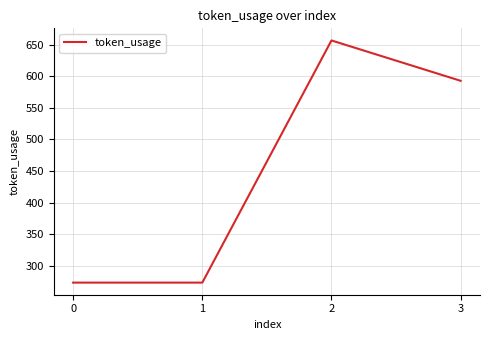

At which category does the chart reach its peak across all series?

2